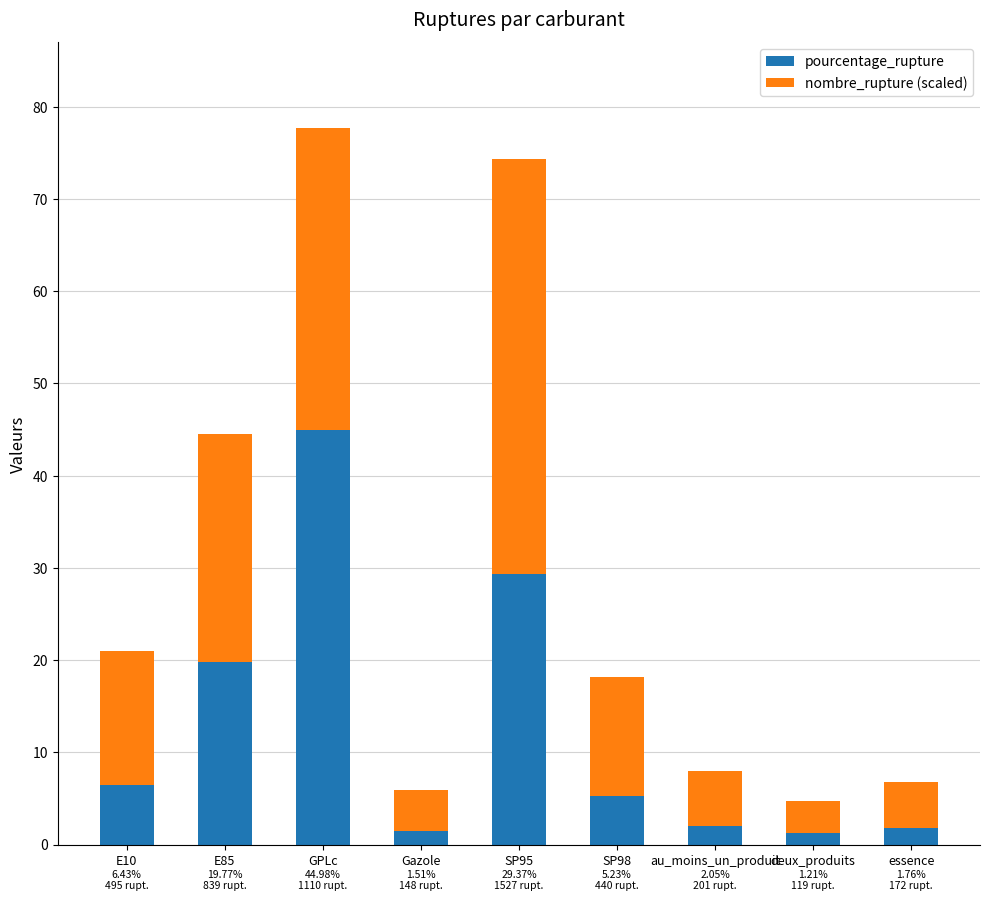

What is the sum of all pourcentage_rupture values?

112.3